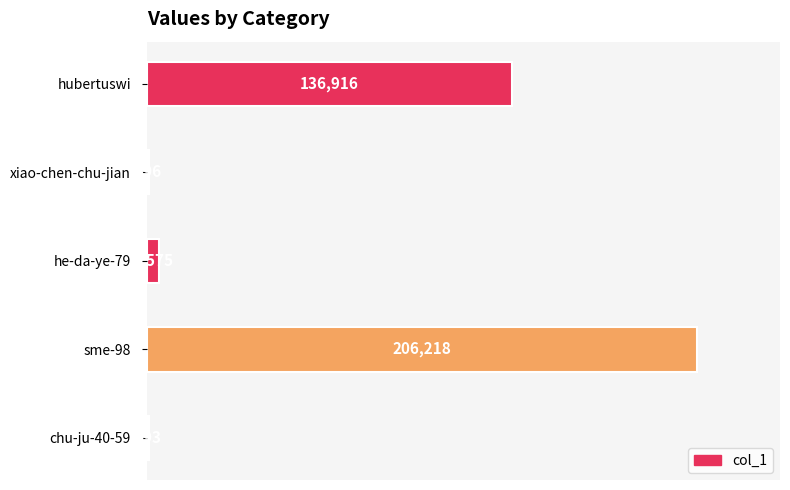

The chart shows a value of 136916 at hubertuswi. True or false?

True